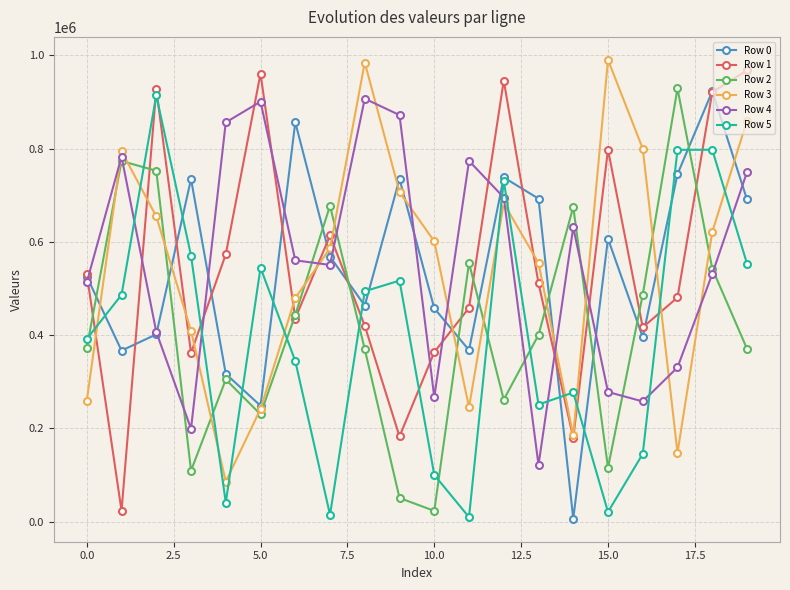

What are all the series names shown in the legend?

Row 0, Row 1, Row 2, Row 3, Row 4, Row 5